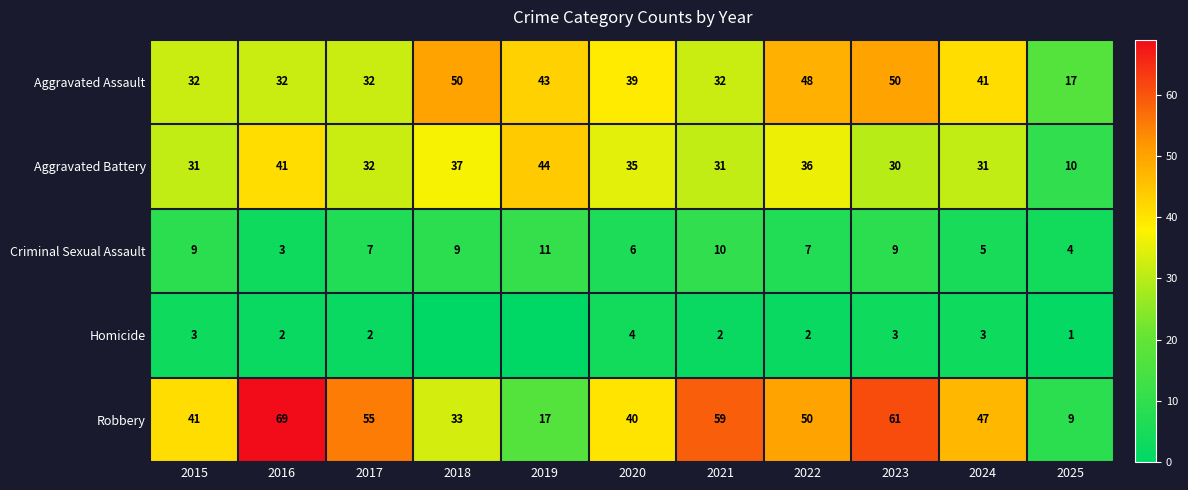

Which series changed the most between 2015 and 2025?

Robbery